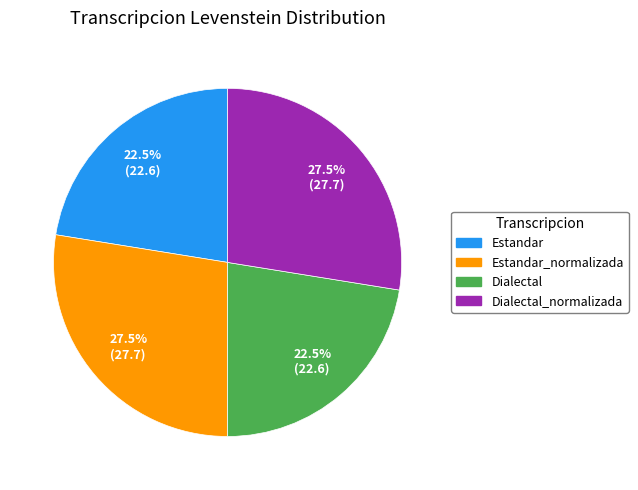

Does any single category account for the majority?

No